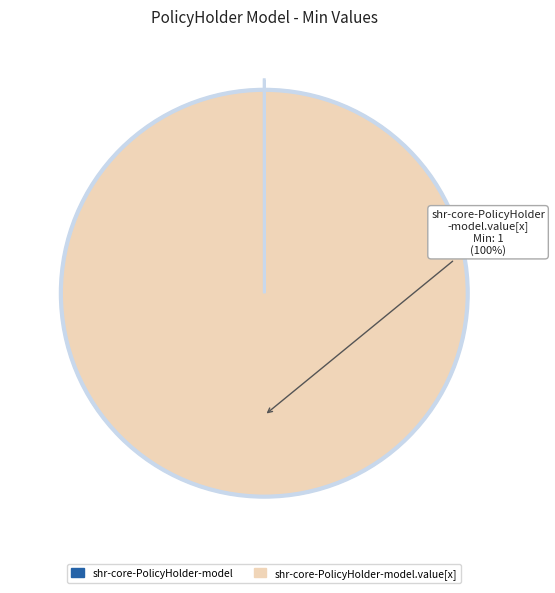

To the nearest percent, what is the difference between the largest and smallest slice percentages?

100%